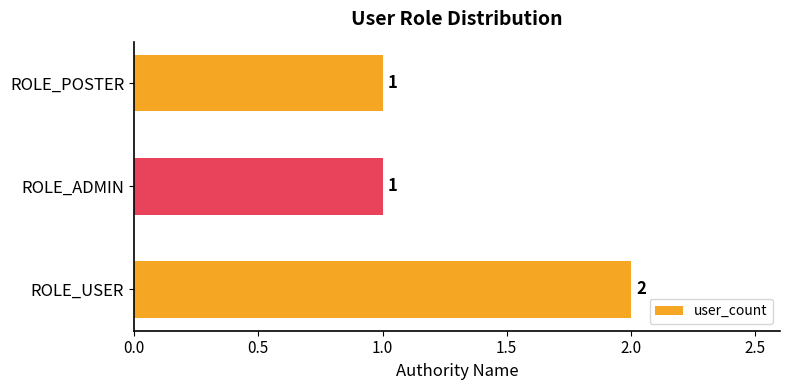

What is the sum of the values at ROLE_USER and ROLE_POSTER?

3